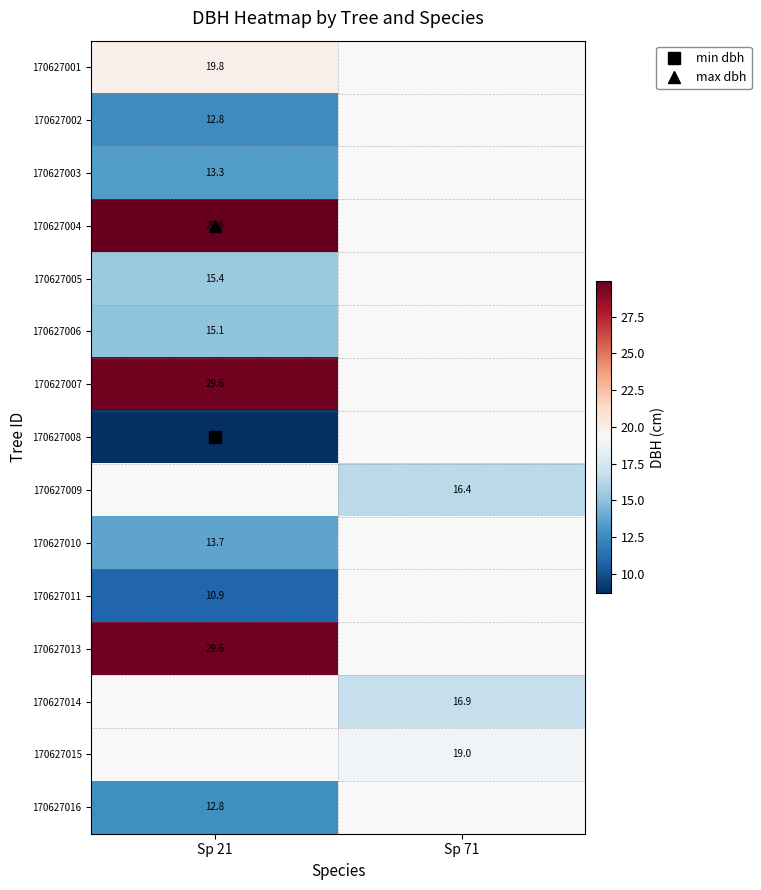

How many positive values does the 170627011 series have?

1